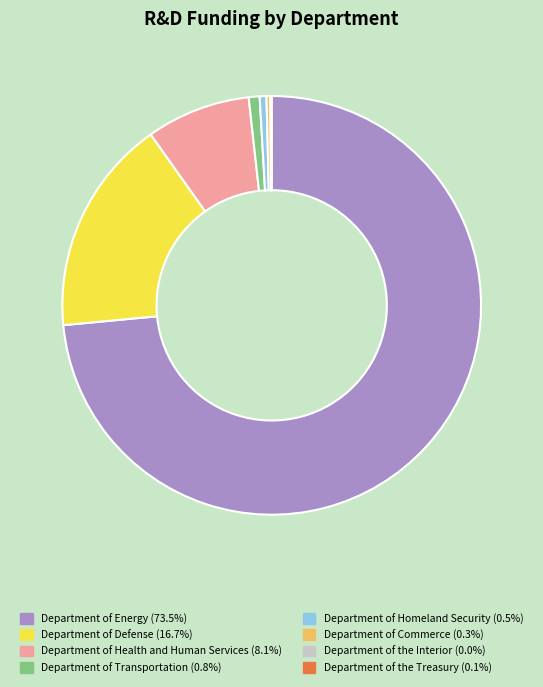

Between Department of Energy and Department of Homeland Security, which is larger?

Department of Energy